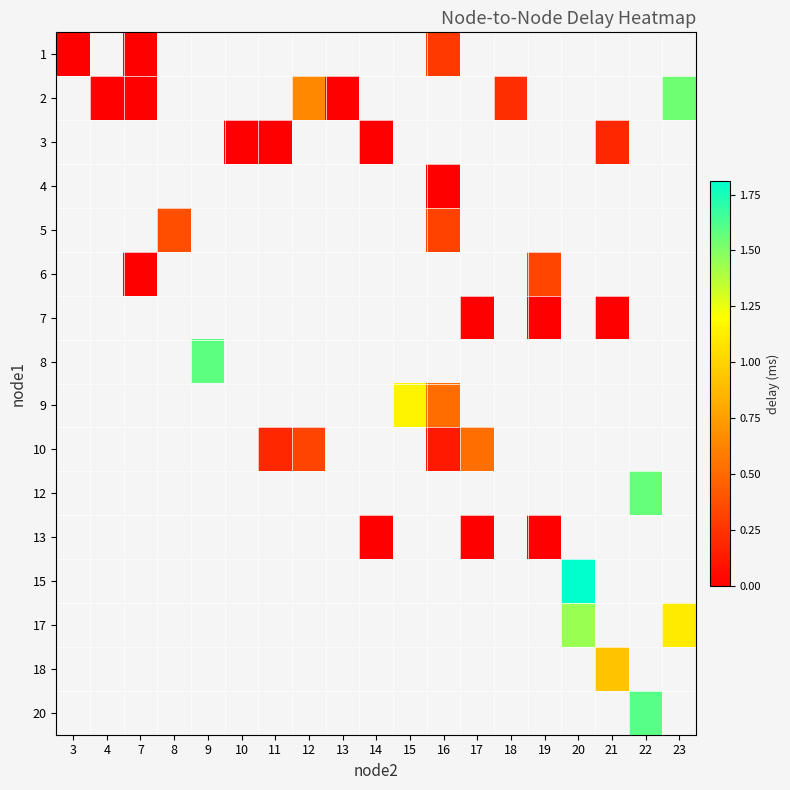

Is the value of row_9 at 19 greater than the value of row_6 at 16?

No